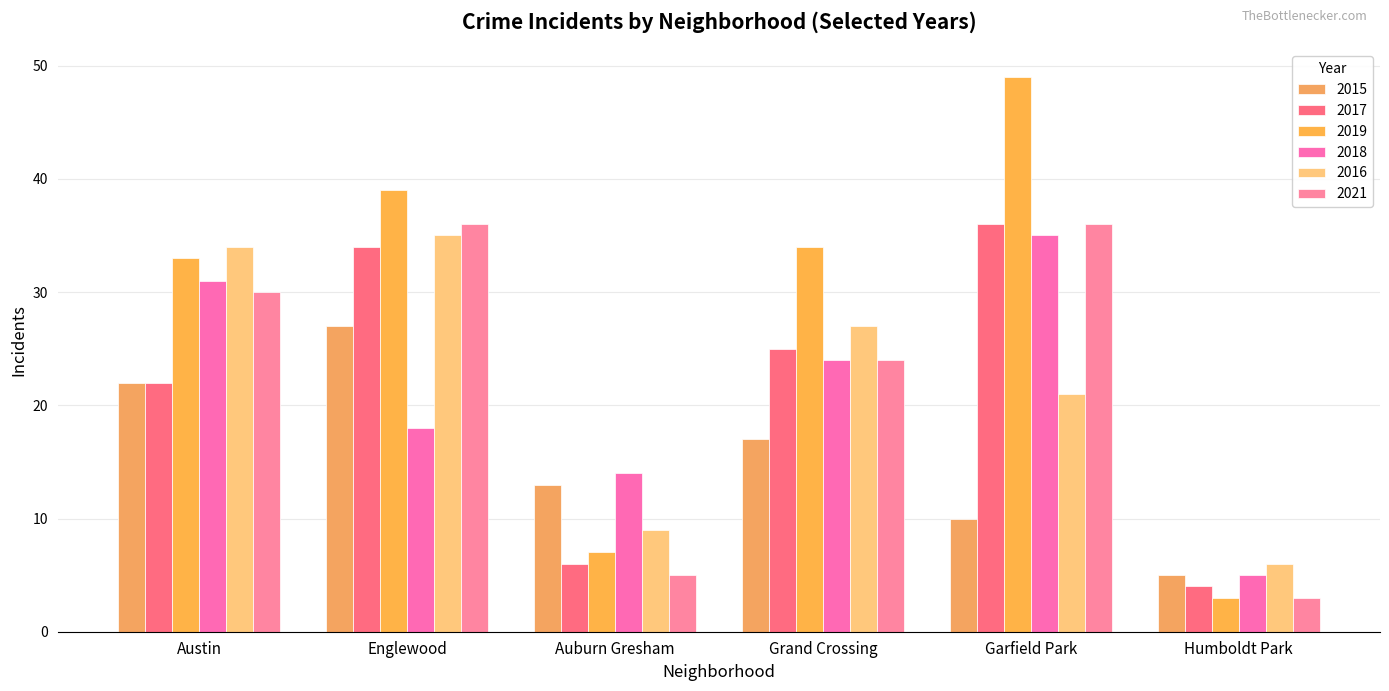

True or false: 2018 has a value of 9 at Garfield Park.

False